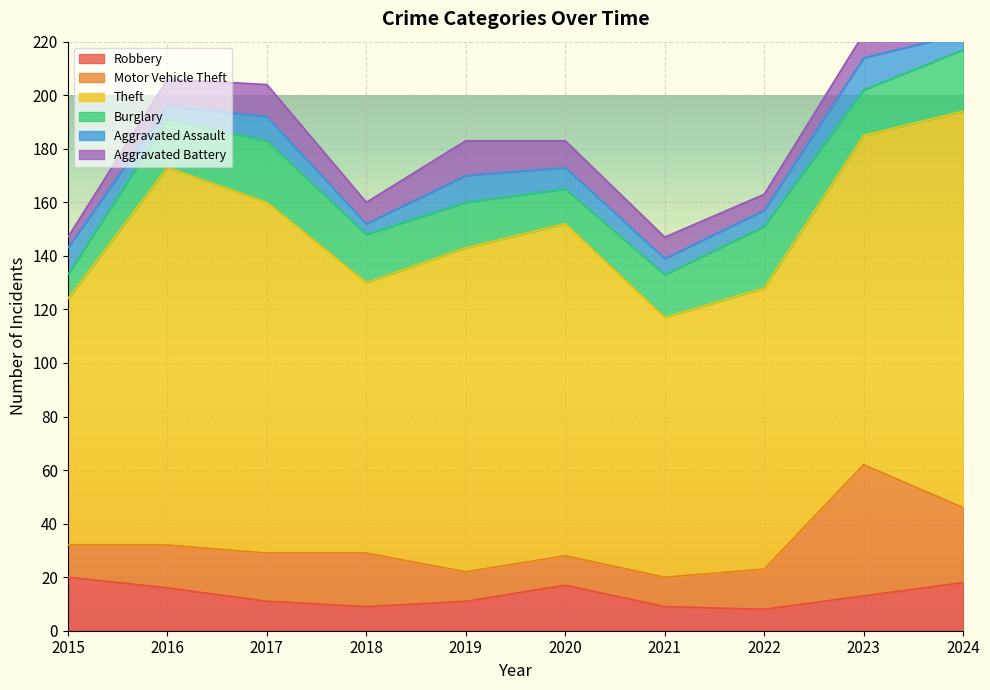

Between 2021 and 2019, which is larger?

2019